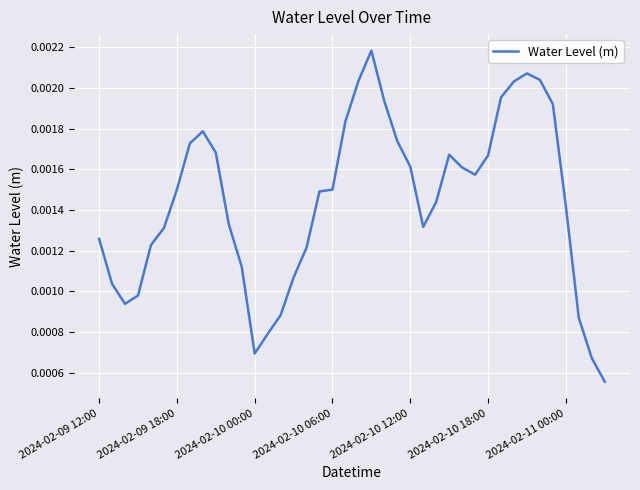

Rank the categories by value from lowest to highest.

39, 38, 12, 13, 37, 14, 2024-02-10 00:00, 2024-02-10 06:00, 2024-02-09 18:00, 15, 11, 16, 2024-02-10 12:00, 2024-02-09 12:00, 2024-02-10 18:00, 25, 10, 36, 26, 17, 2024-02-11 00:00, 18, 29, 28, 24, 30, 27, 9, 7, 23, 8, 19, 35, 22, 31, 32, 20, 34, 33, 21